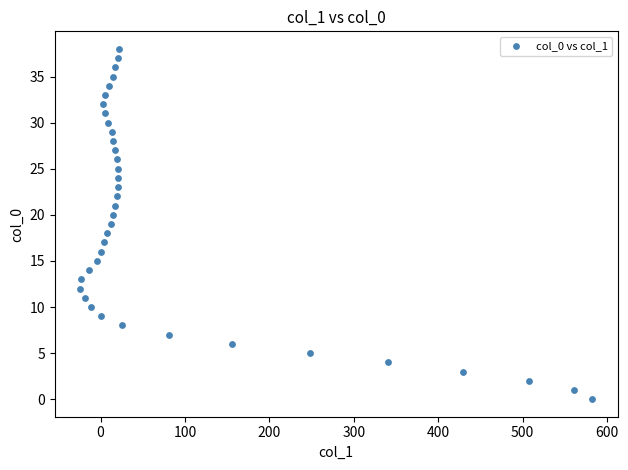

What is the range of X values (max minus min)?

606